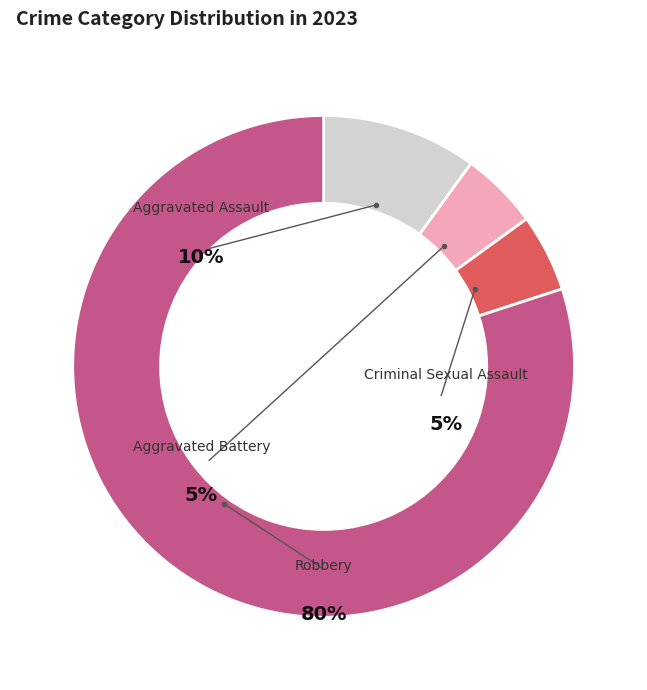

True or false: Robbery accounts for 71% of the total.

False